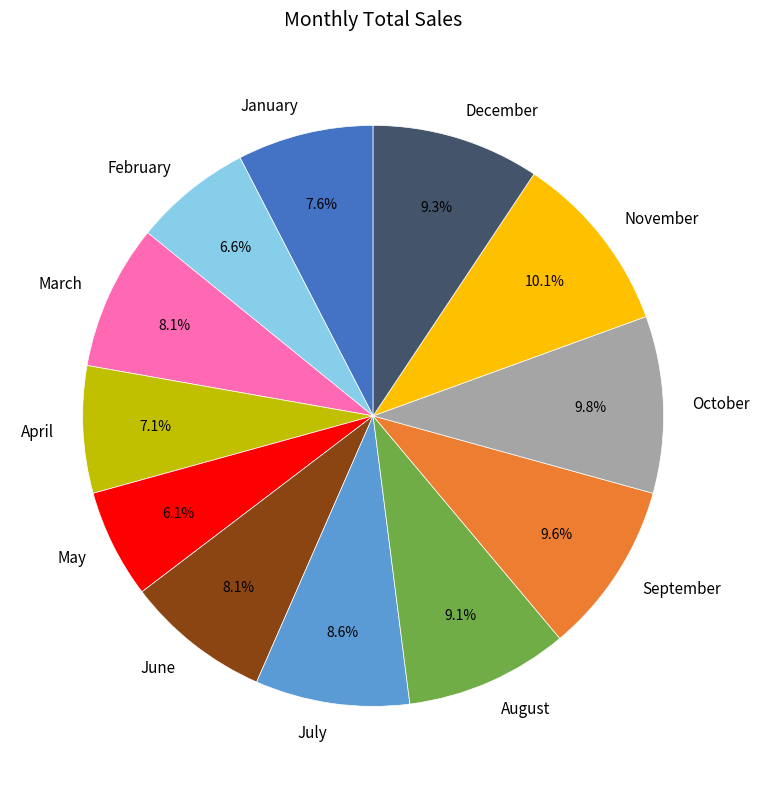

What percentage do November and August together represent?

19.2%